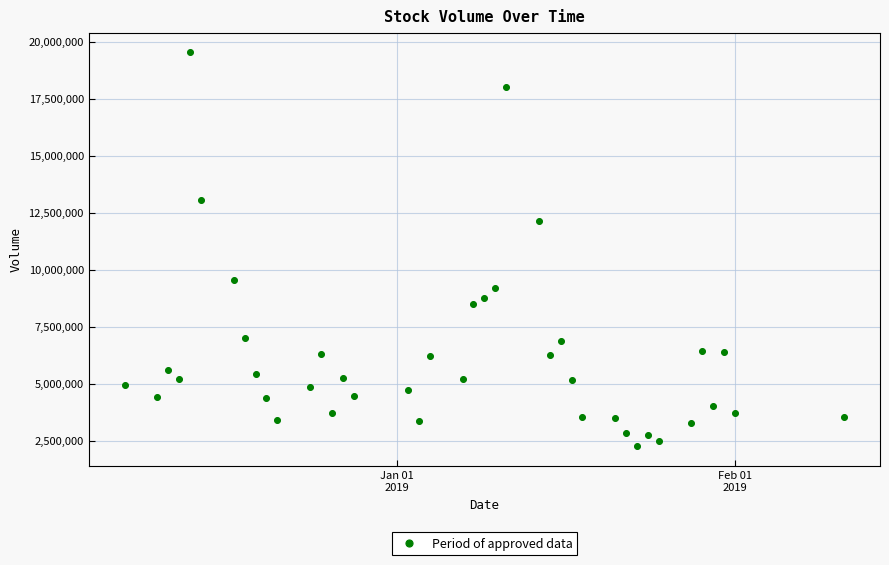

What is the range of Y values (max minus min)?

17279375